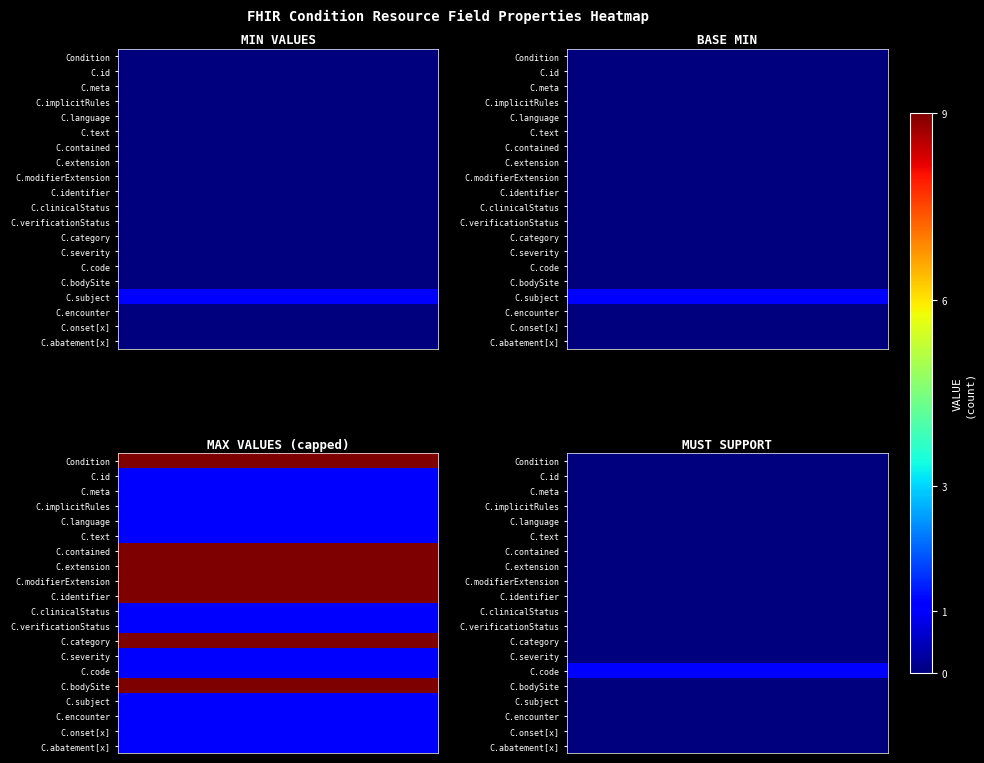

Between 3 and 6, which is larger?

3